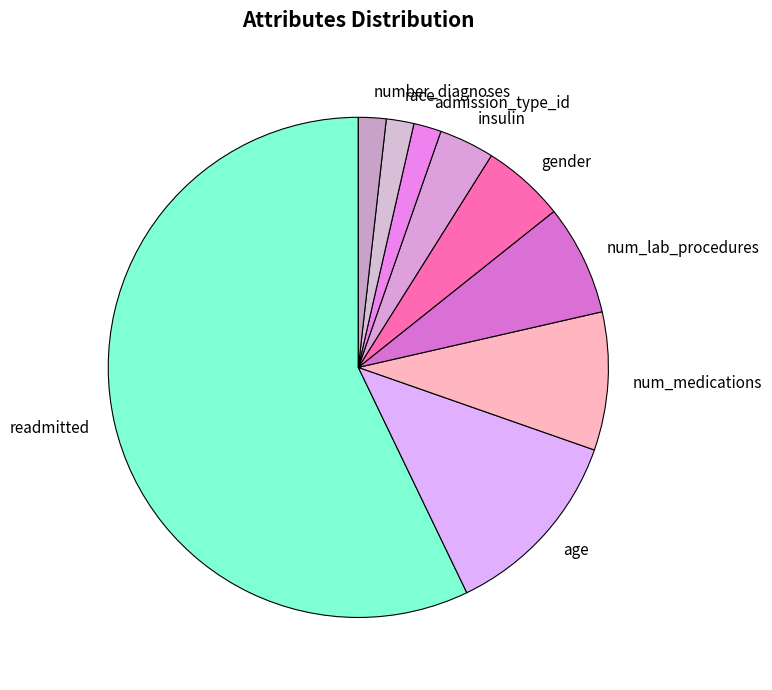

Which category has the biggest portion of the pie?

readmitted